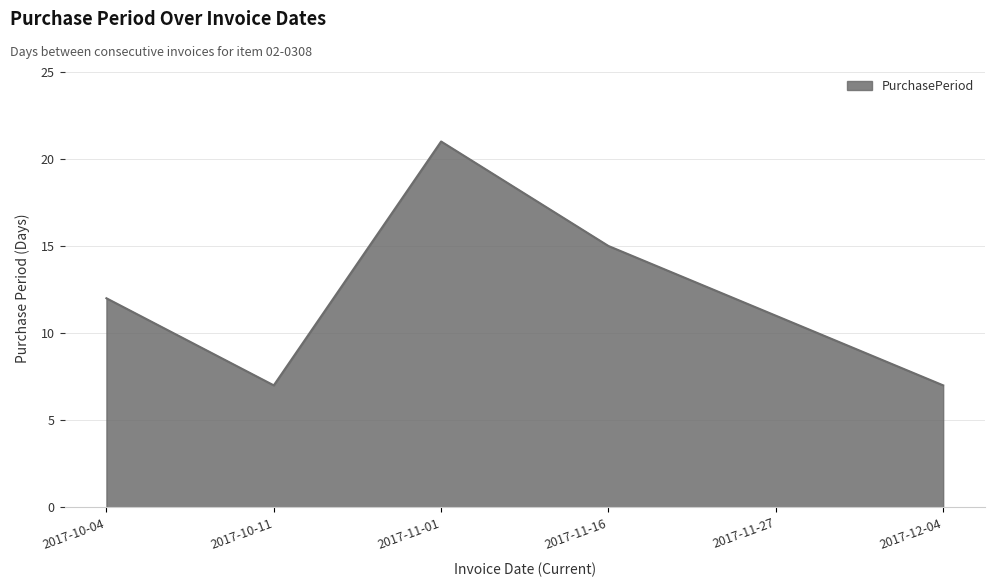

What is the ratio of the value at 2017-10-04 to the value at 2017-10-11?

1.7